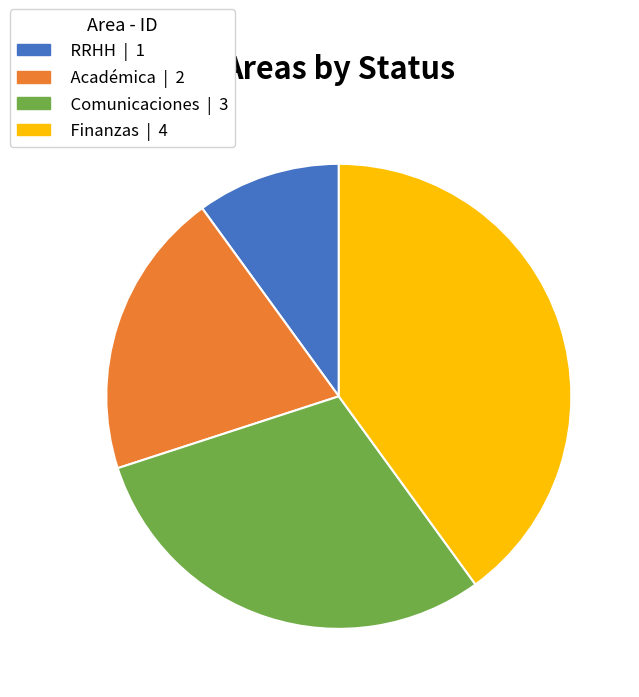

Which category has the smallest portion of the pie?

RRHH